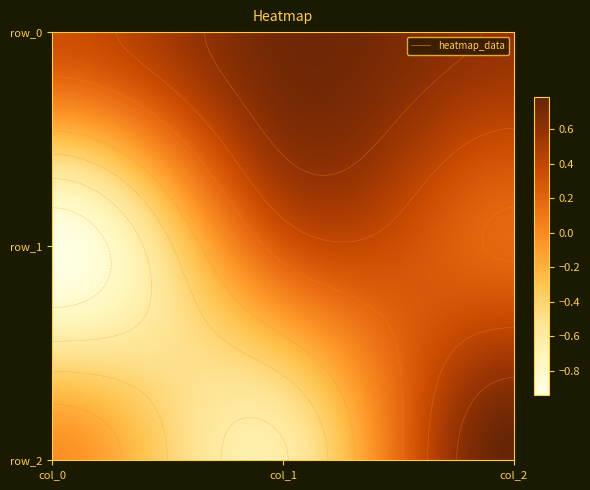

The row_2 series shows -0.0 at col_0. True or false?

False